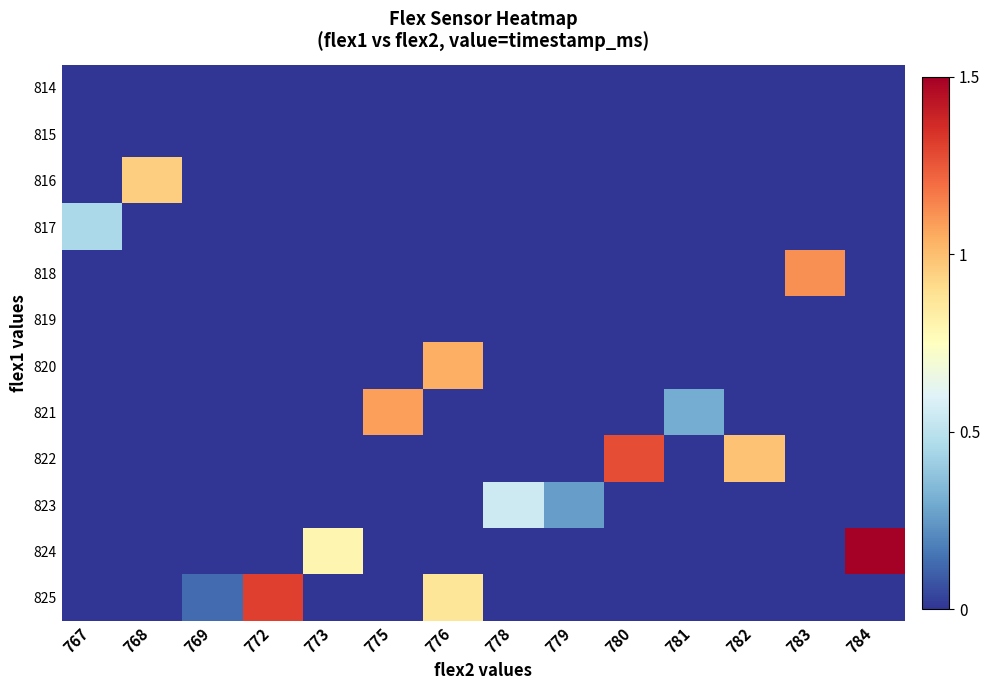

Reading left to right, list all the values displayed in this chart.

814: 767=0.0	768=0.0	769=0.0	772=0.0	773=0.0	775=0.0	776=0.0	778=0.0	779=0.0	780=0.0	781=0.0	782=0.0	783=0.0	784=0.0
815: 767=0.0	768=0.0	769=0.0	772=0.0	773=0.0	775=0.0	776=0.0	778=0.0	779=0.0	780=0.0	781=0.0	782=0.0	783=0.0	784=0.0
816: 767=0.0	768=1.0	769=0.0	772=0.0	773=0.0	775=0.0	776=0.0	778=0.0	779=0.0	780=0.0	781=0.0	782=0.0	783=0.0	784=0.0
817: 767=0.5	768=0.0	769=0.0	772=0.0	773=0.0	775=0.0	776=0.0	778=0.0	779=0.0	780=0.0	781=0.0	782=0.0	783=0.0	784=0.0
818: 767=0.0	768=0.0	769=0.0	772=0.0	773=0.0	775=0.0	776=0.0	778=0.0	779=0.0	780=0.0	781=0.0	782=0.0	783=1.1	784=0.0
819: 767=0.0	768=0.0	769=0.0	772=0.0	773=0.0	775=0.0	776=0.0	778=0.0	779=0.0	780=0.0	781=0.0	782=0.0	783=0.0	784=0.0
820: 767=0.0	768=0.0	769=0.0	772=0.0	773=0.0	775=0.0	776=1.0	778=0.0	779=0.0	780=0.0	781=0.0	782=0.0	783=0.0	784=0.0
821: 767=0.0	768=0.0	769=0.0	772=0.0	773=0.0	775=1.1	776=0.0	778=0.0	779=0.0	780=0.0	781=0.3	782=0.0	783=0.0	784=0.0
822: 767=0.0	768=0.0	769=0.0	772=0.0	773=0.0	775=0.0	776=0.0	778=0.0	779=0.0	780=1.3	781=0.0	782=1.0	783=0.0	784=0.0
823: 767=0.0	768=0.0	769=0.0	772=0.0	773=0.0	775=0.0	776=0.0	778=0.5	779=0.3	780=0.0	781=0.0	782=0.0	783=0.0	784=0.0
824: 767=0.0	768=0.0	769=0.0	772=0.0	773=0.8	775=0.0	776=0.0	778=0.0	779=0.0	780=0.0	781=0.0	782=0.0	783=0.0	784=1.5
825: 767=0.0	768=0.0	769=0.1	772=1.3	773=0.0	775=0.0	776=0.9	778=0.0	779=0.0	780=0.0	781=0.0	782=0.0	783=0.0	784=0.0